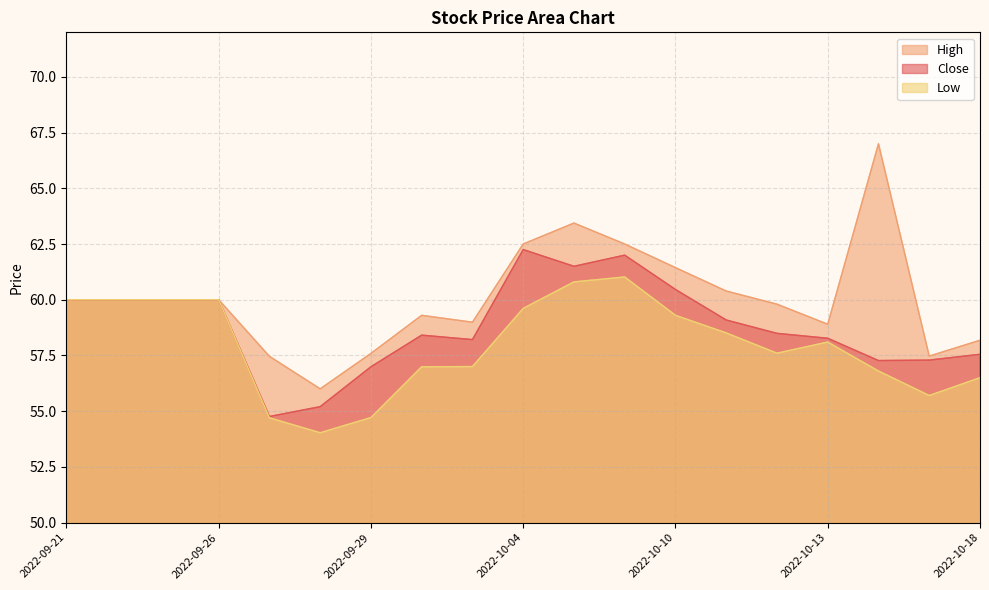

Does the chart display data point markers on the line(s)?

No